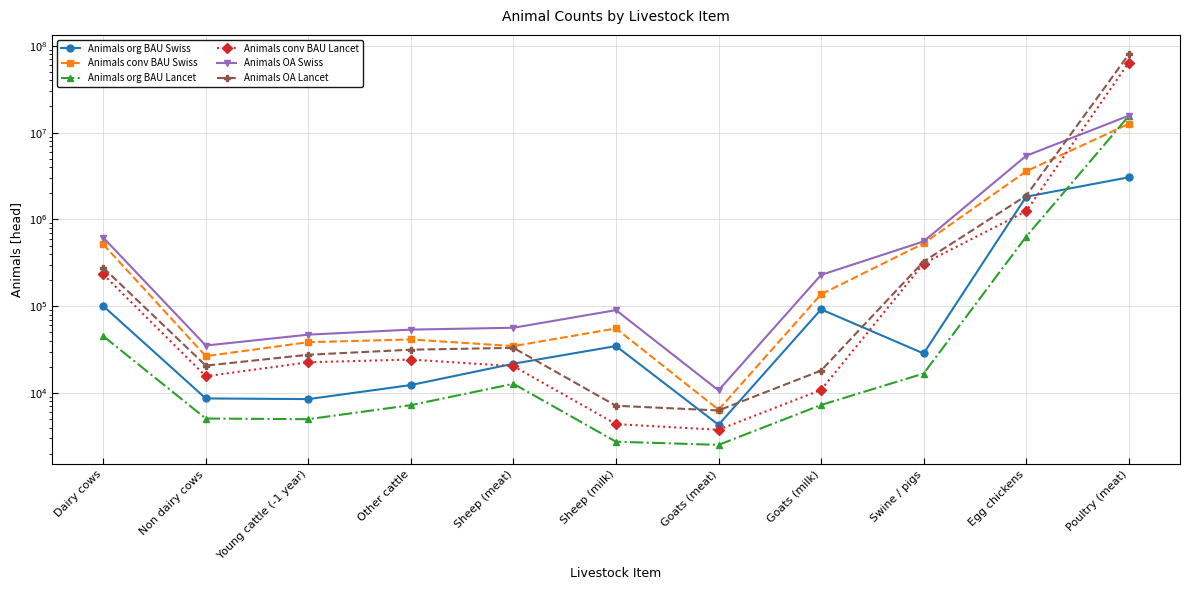

Where is Animals conv BAU Lancet nearest to the value 32055060?

Egg chickens